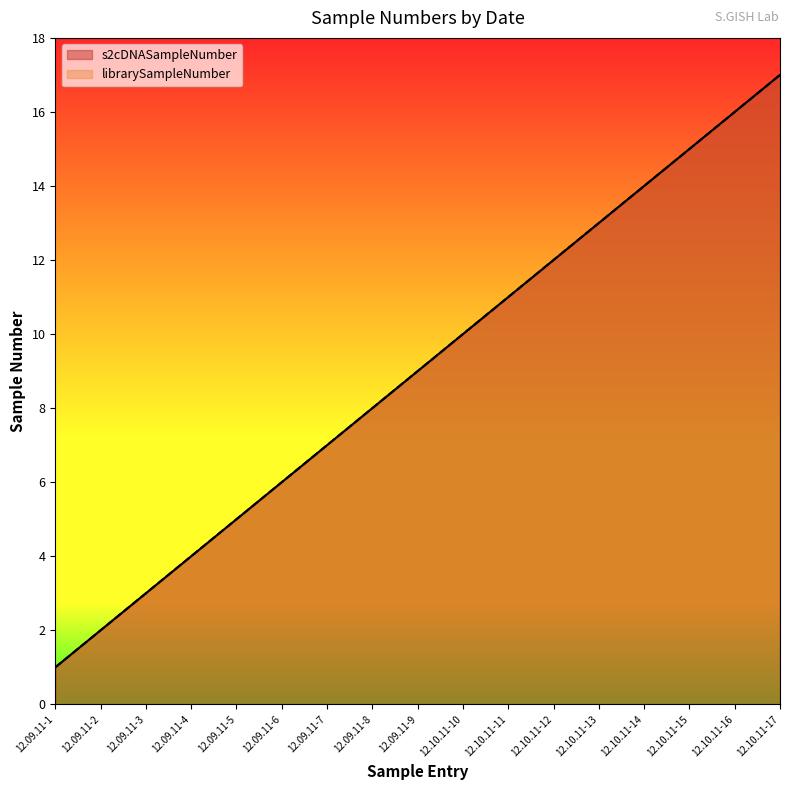

List the series in order of their peak value, lowest first.

s2cDNASampleNumber, librarySampleNumber